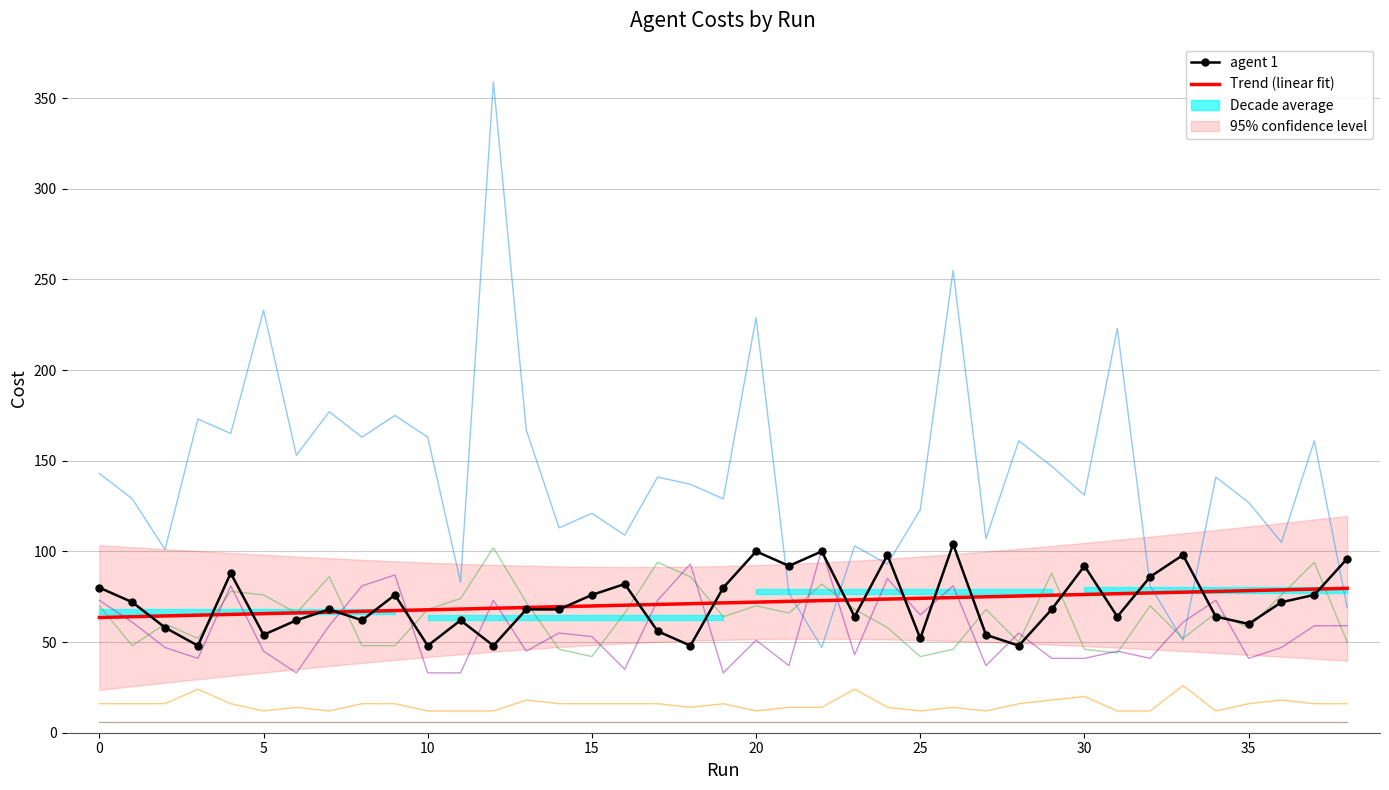

How many agent 2 values are between 12 and 16?

32